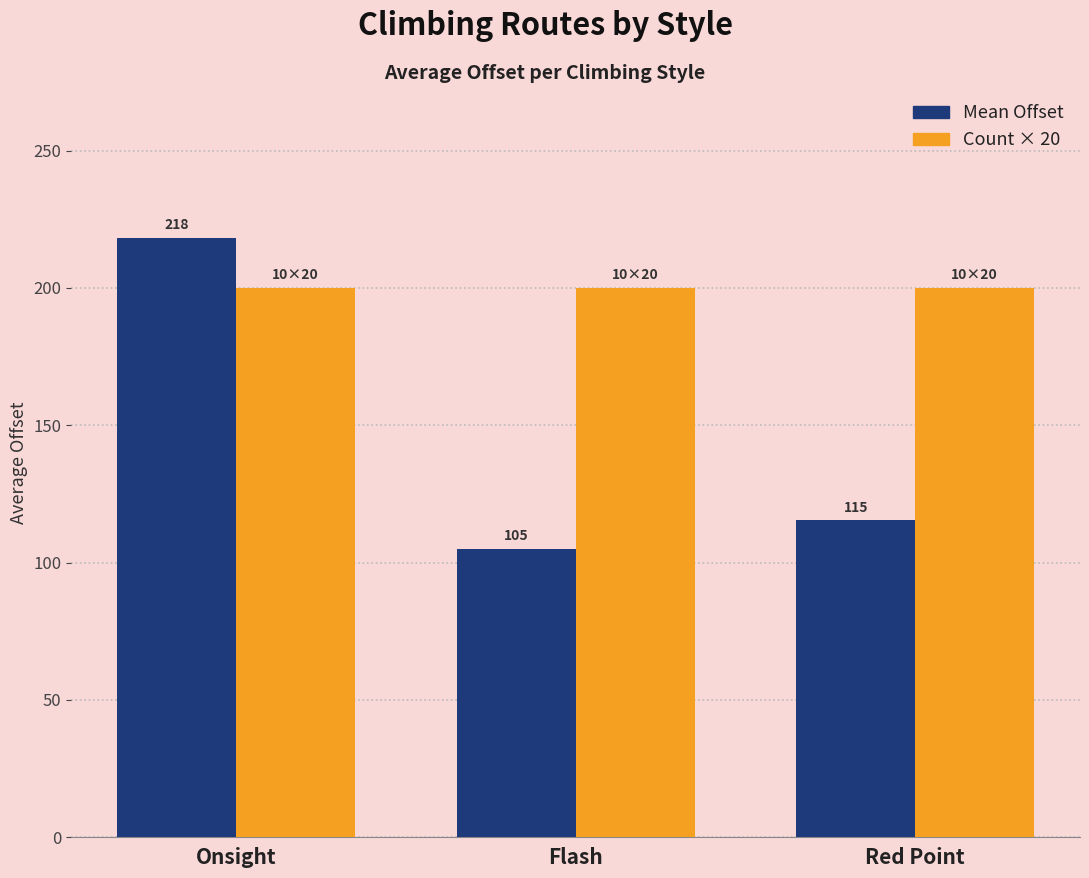

Which series has the largest range (max minus min)?

Mean Offset